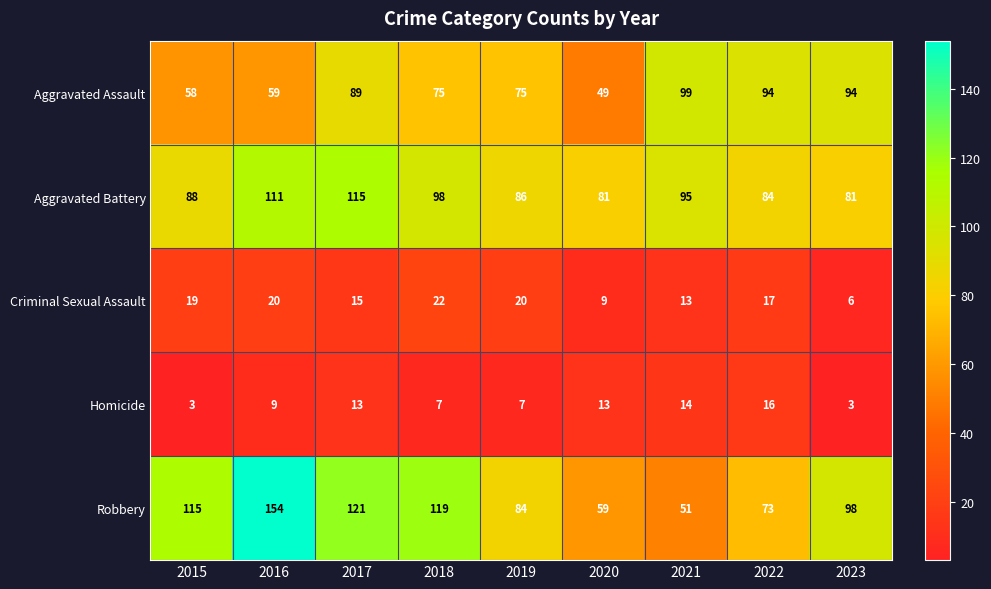

At which category does the chart reach its peak across all series?

2016